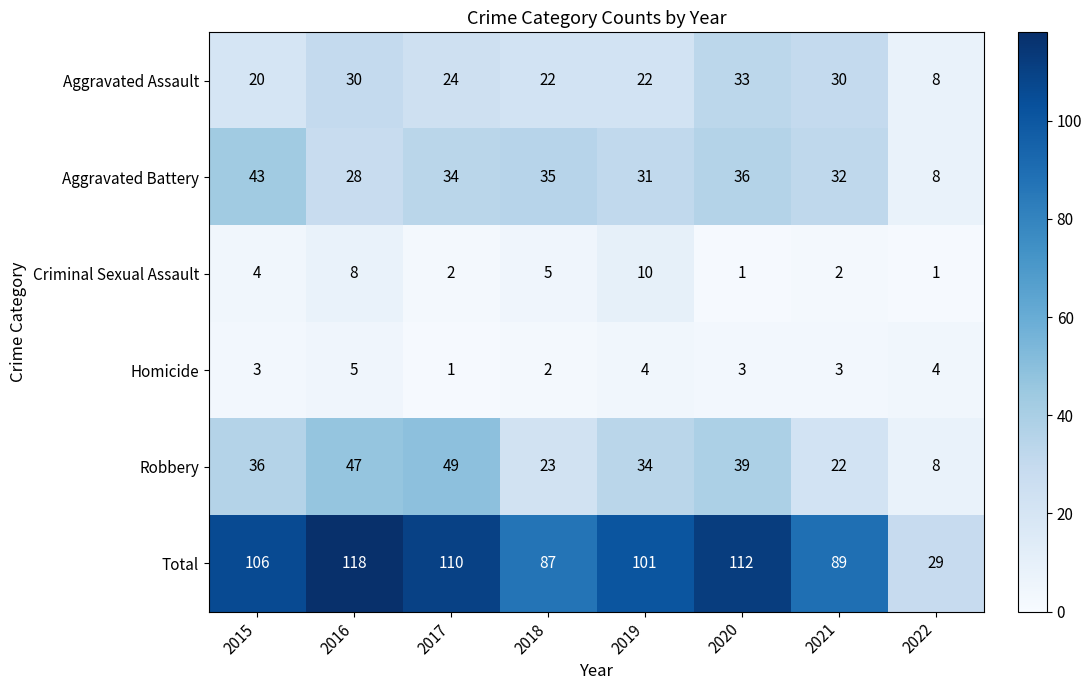

At how many categories does at least one series exceed 52?

7